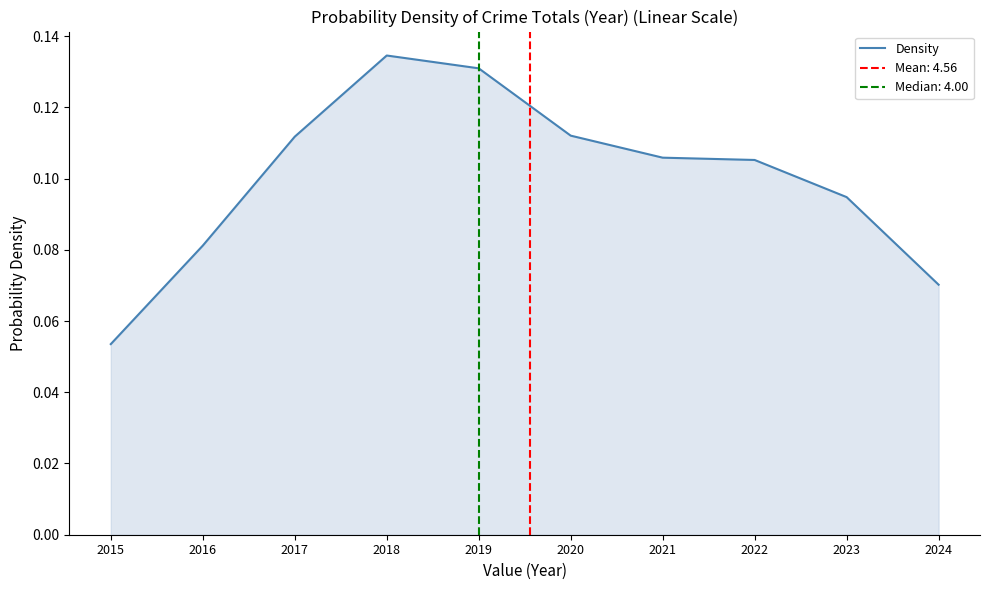

Which category has the highest value across all series?

2018